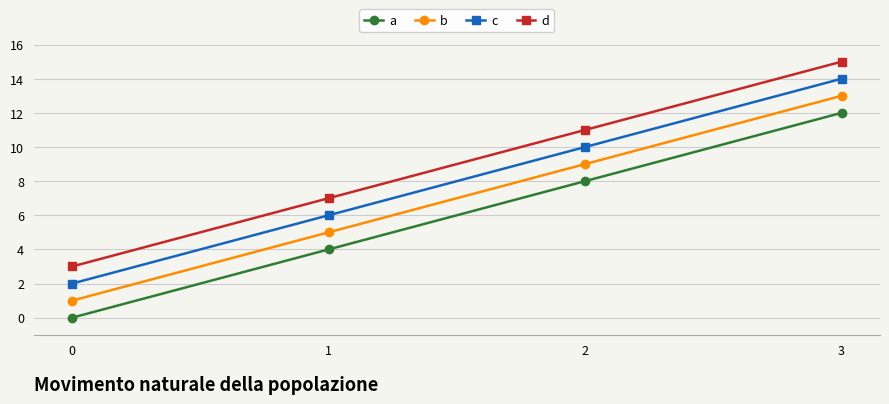

The value of a at 0 is 0. True or false?

True